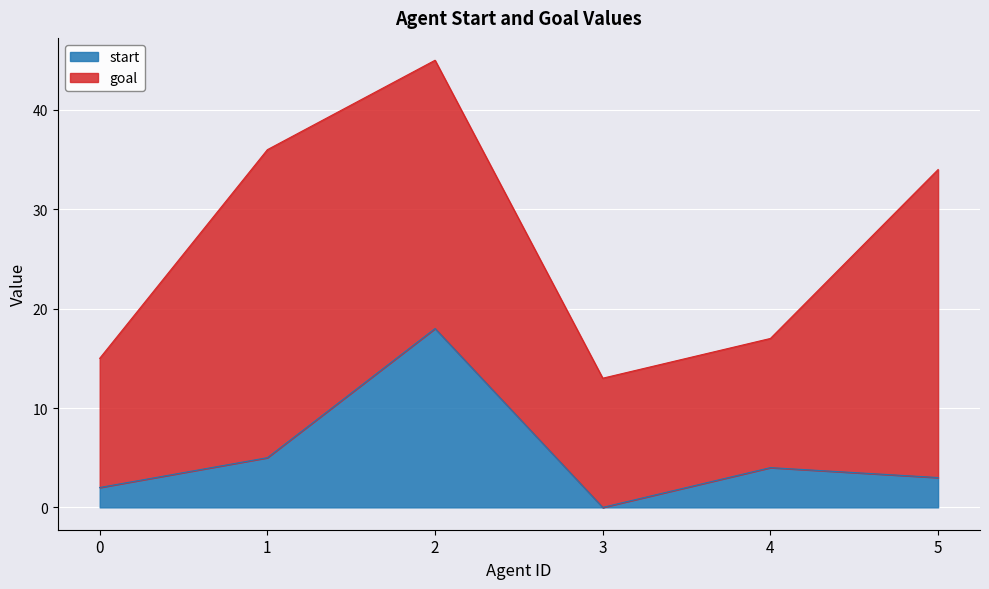

How many data points are above 4?

2